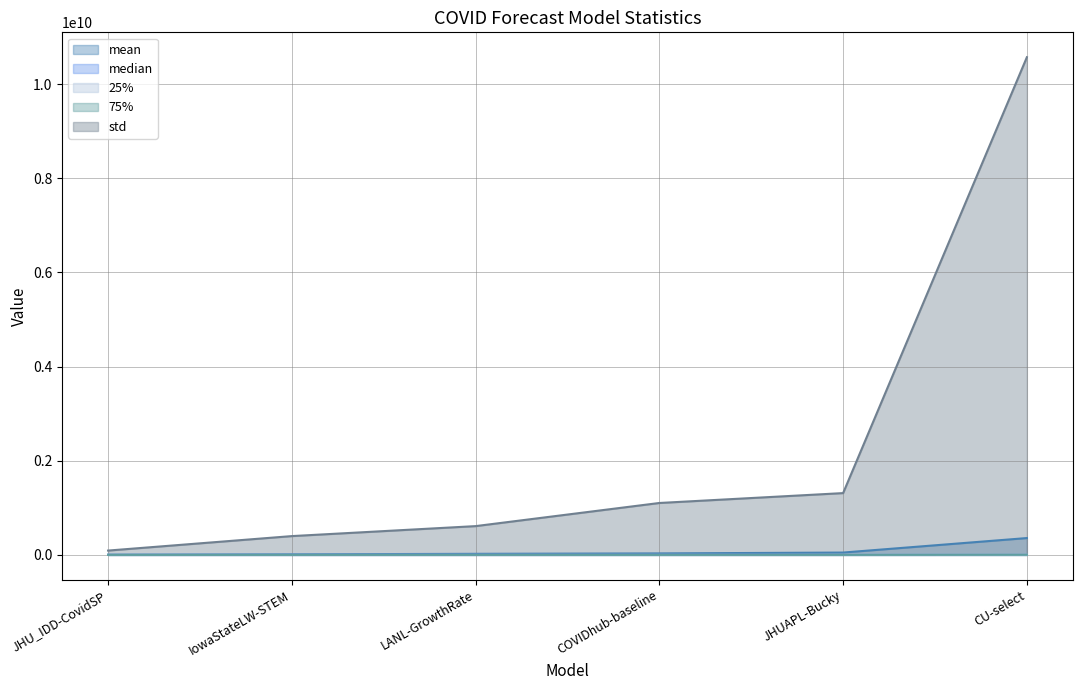

List the series in order of their peak value, lowest first.

25%, median, 75%, mean, std